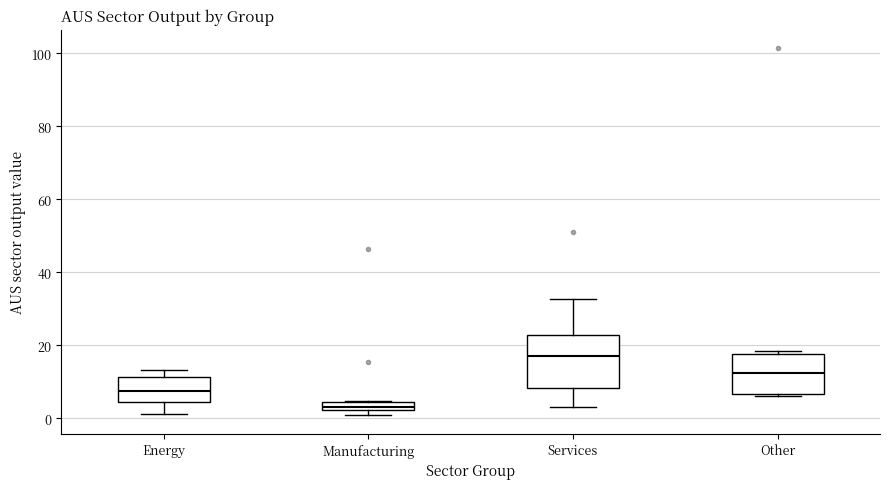

Which box's median line is the lowest?

Manufacturing